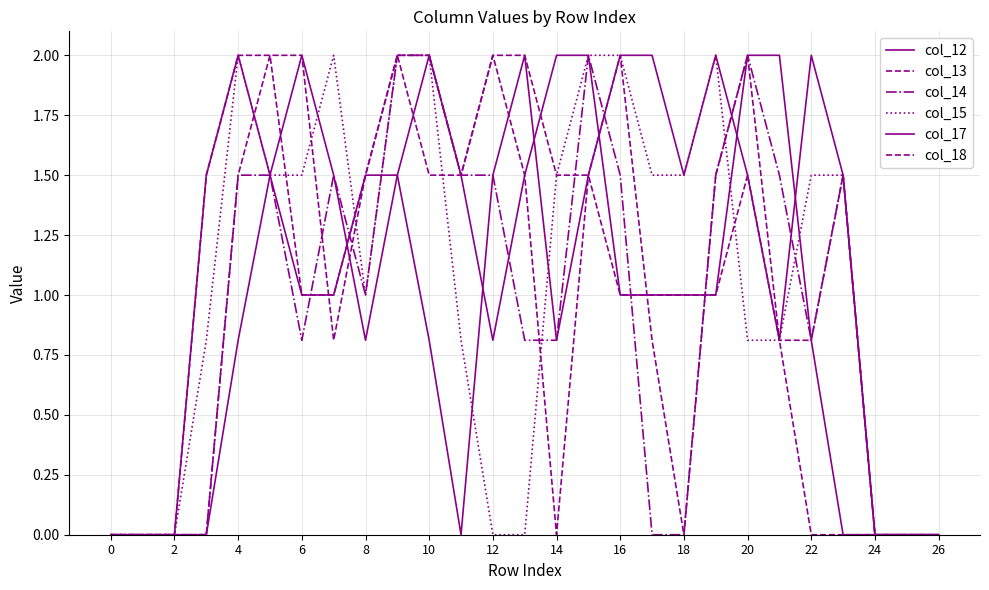

Is this an area chart (filled region under the line)?

No